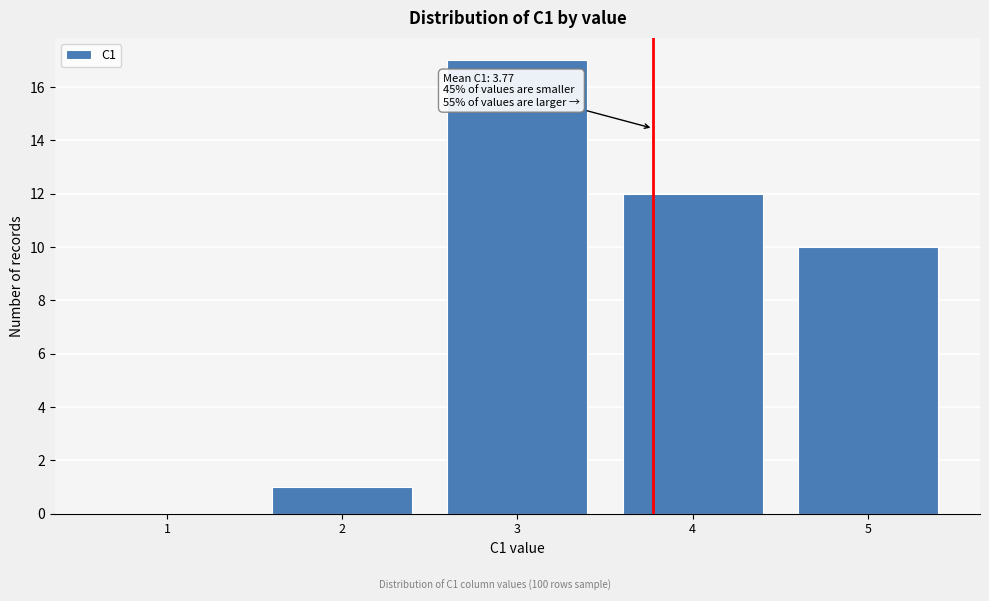

Which range on the x-axis has the tallest bar?

2.5 to 3.5